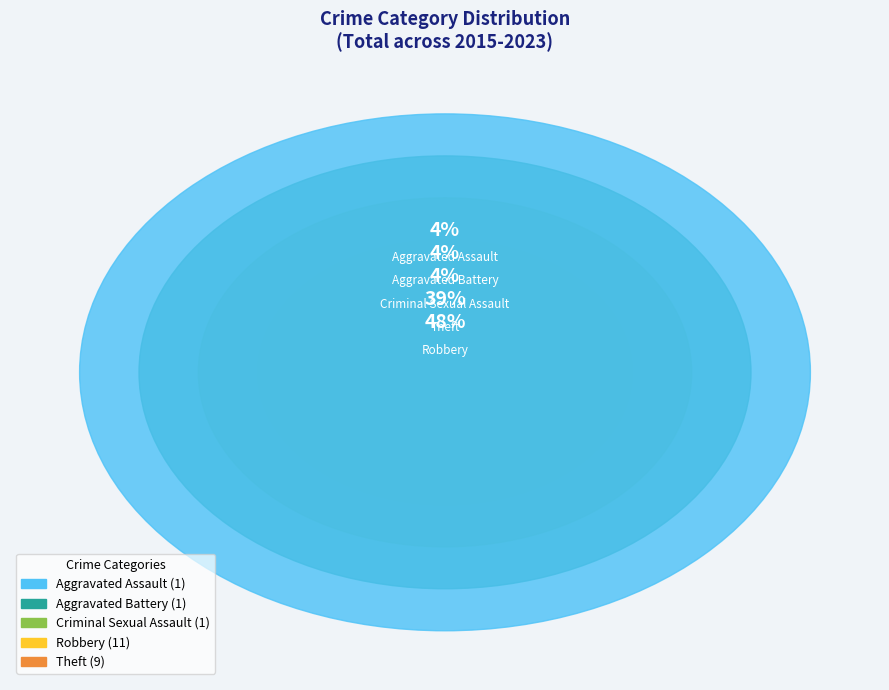

What is the largest slice in the pie chart?

Robbery